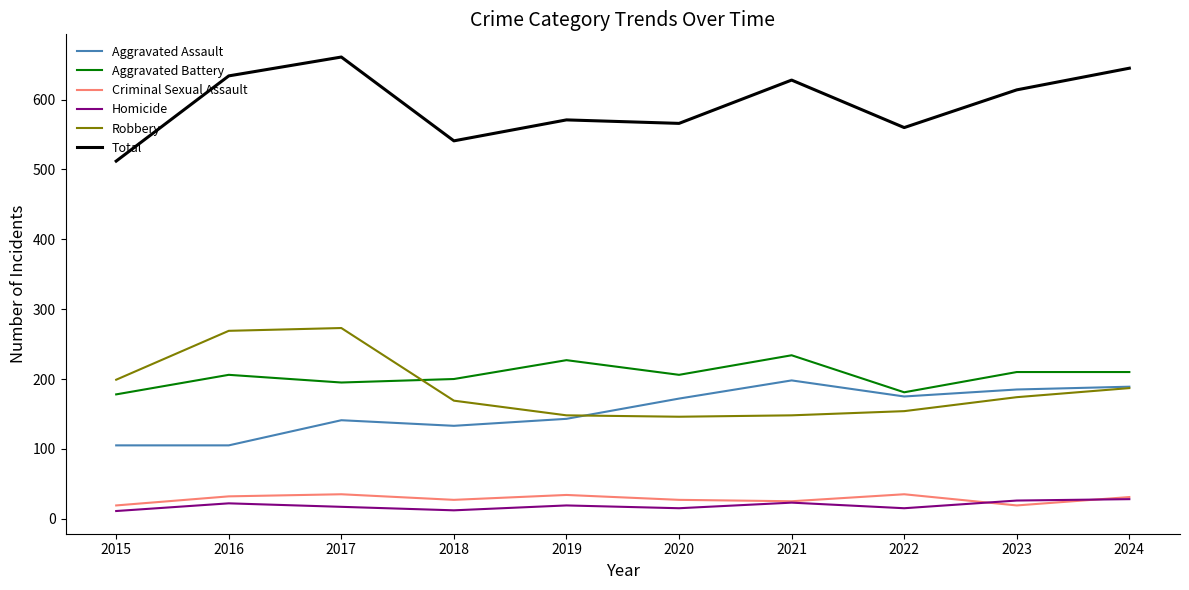

What is the difference between the second highest and second lowest values in the Total series?

104